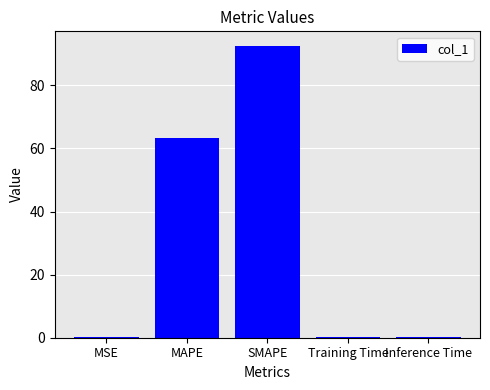

Are the bars grouped side by side (vs. stacked)?

No